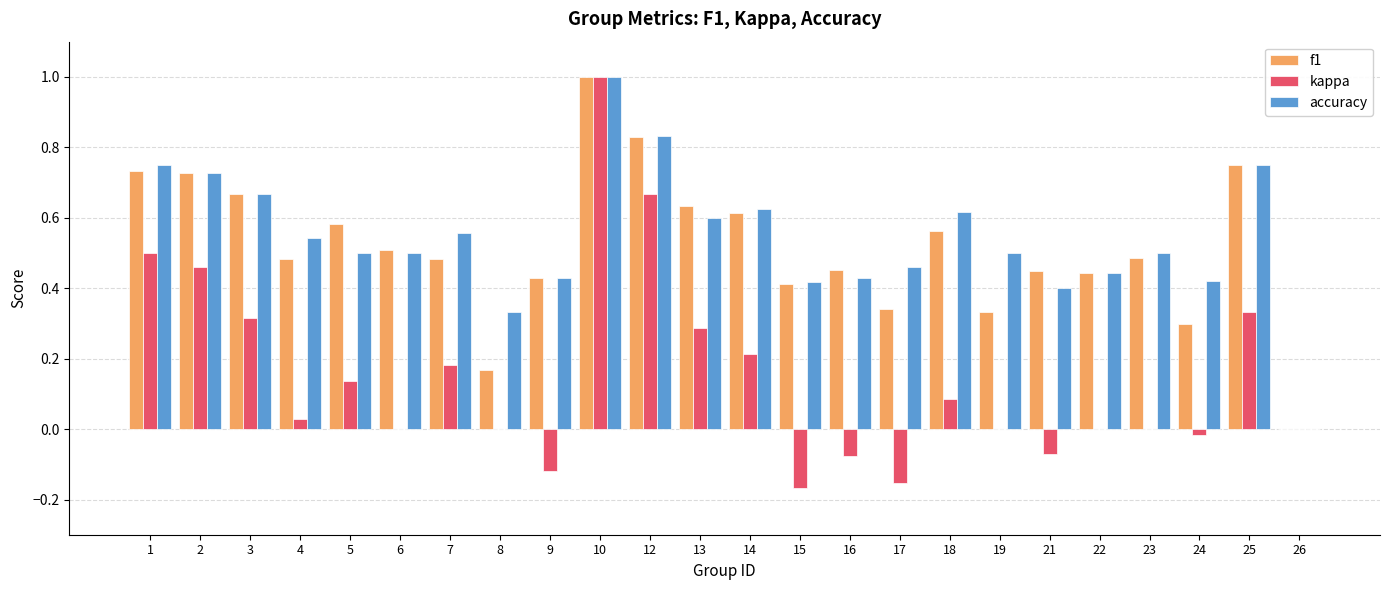

Which series changed the most between 5 and 8?

f1